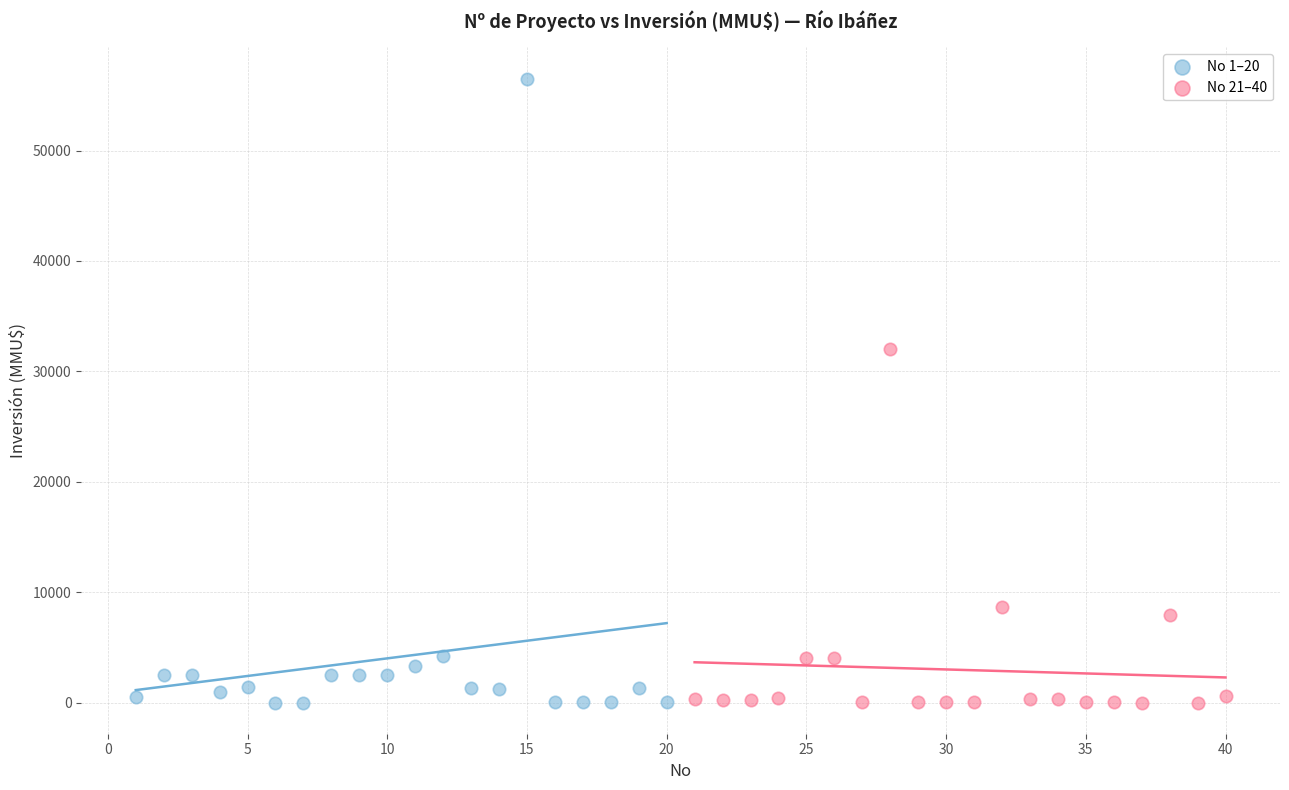

What are all the series names shown in the legend?

No 1–20, No 21–40